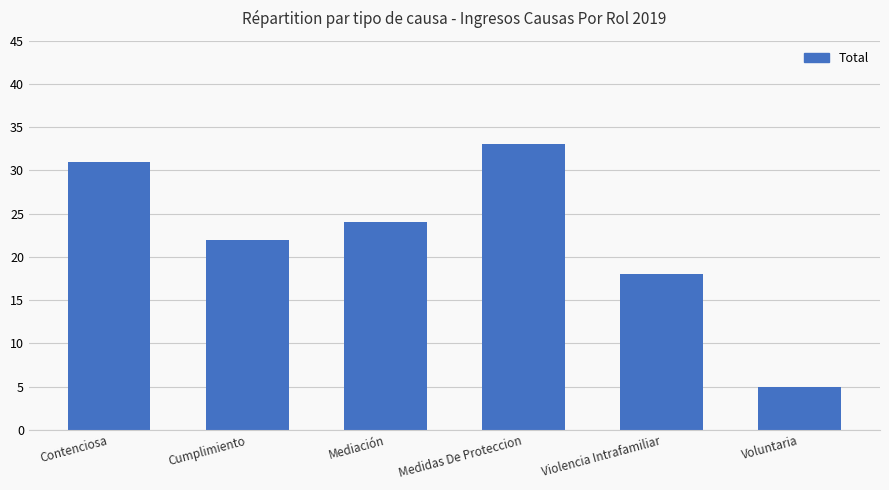

List the labels in order of value, smallest first.

Voluntaria, Violencia Intrafamiliar, Cumplimiento, Mediación, Contenciosa, Medidas De Proteccion